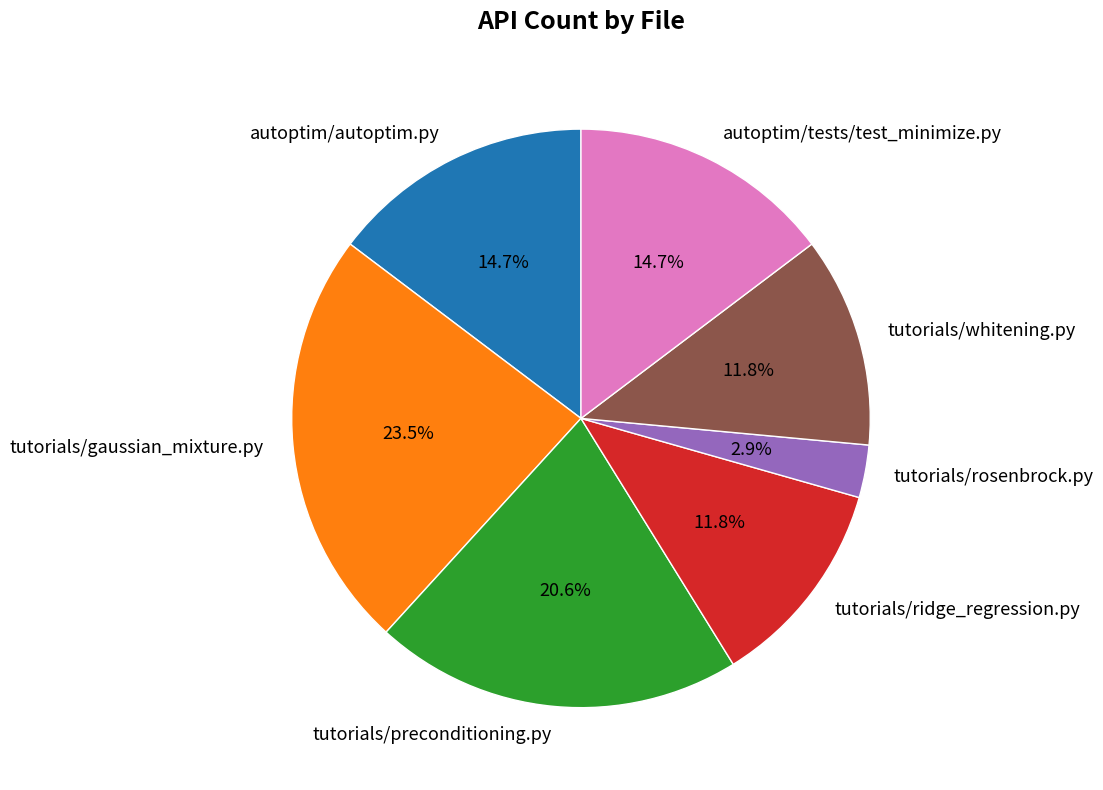

Is it true that tutorials/ridge_regression.py is 2% of the pie?

False